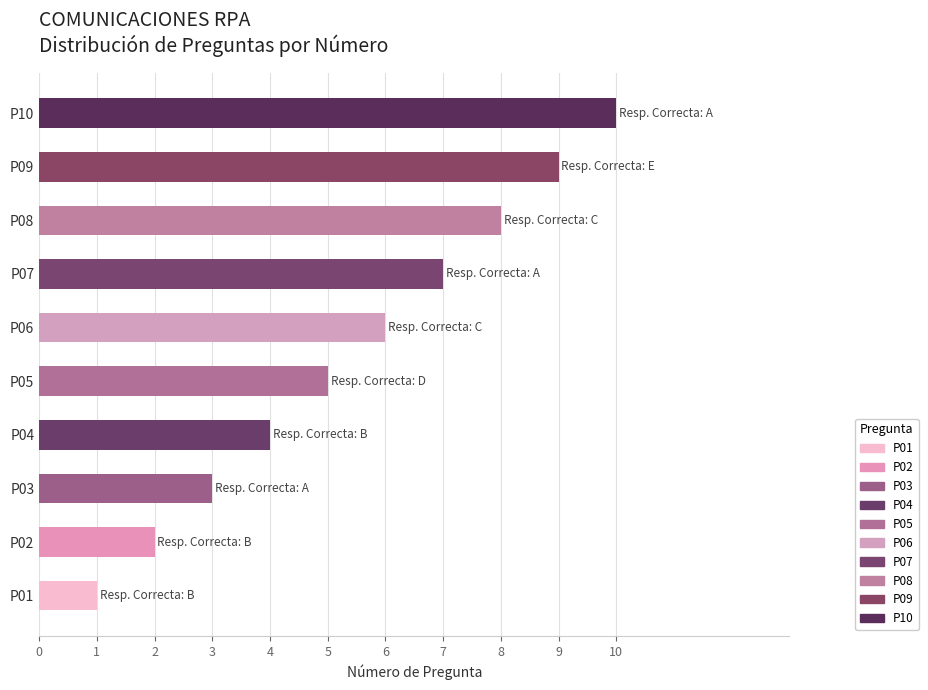

The chart shows a value of 3 at P03. True or false?

True